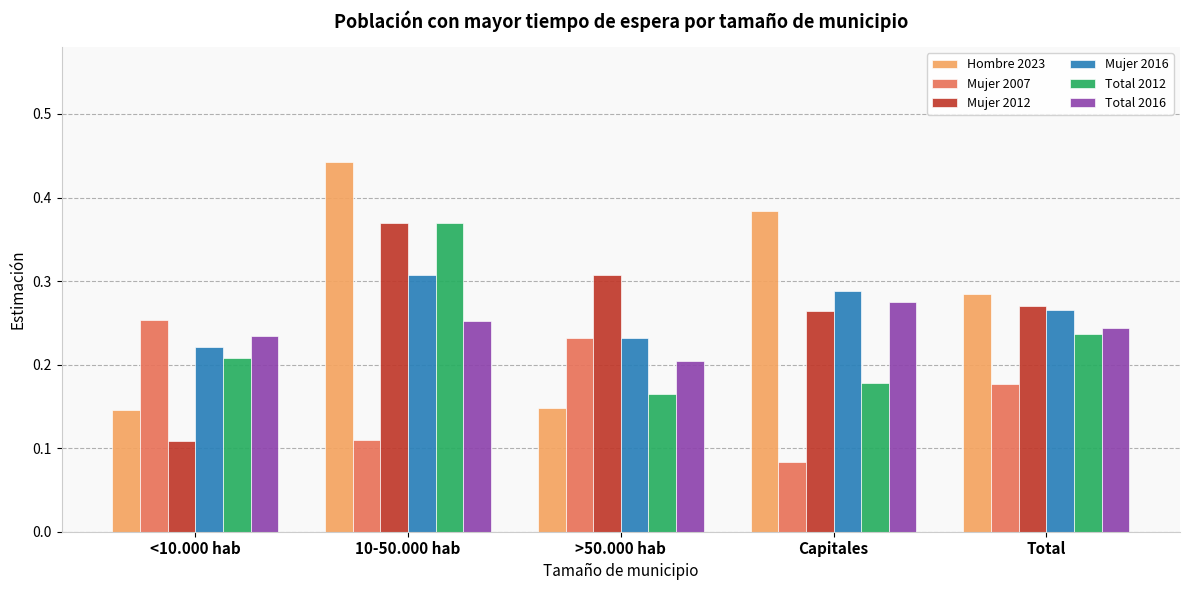

Is it true that Hombre 2023 equals 0.5 at Capitales?

False